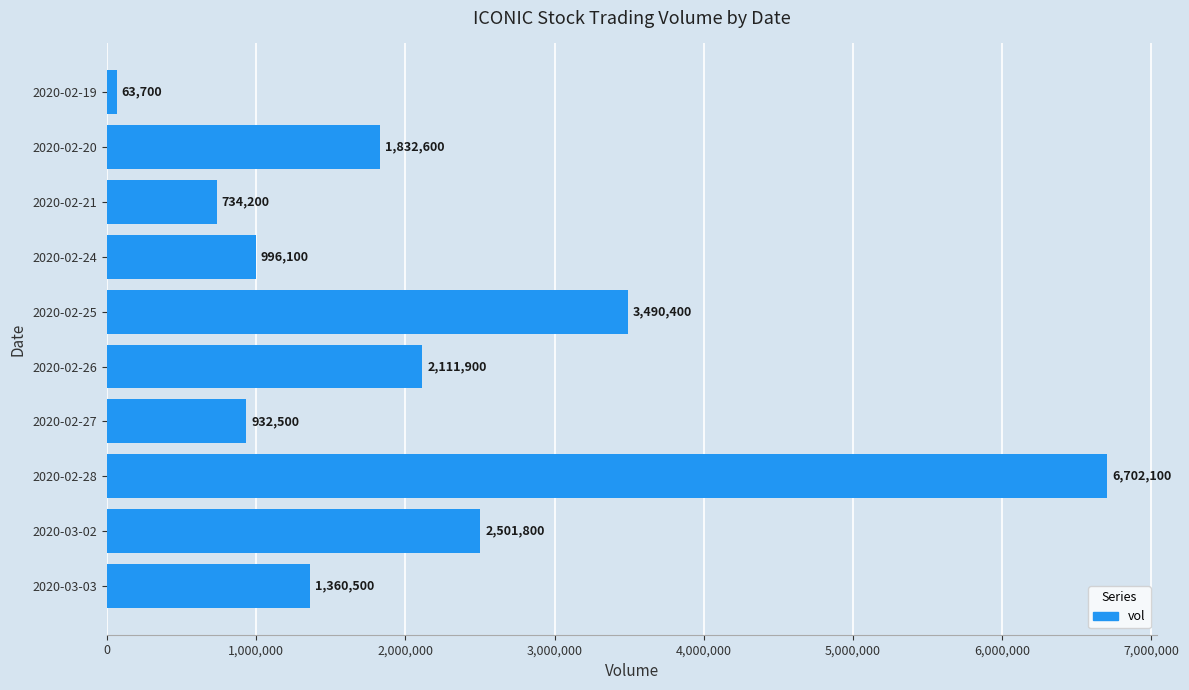

Rank the categories by value from lowest to highest.

2020-02-19, 2020-02-21, 2020-02-27, 2020-02-24, 2020-03-03, 2020-02-20, 2020-02-26, 2020-03-02, 2020-02-25, 2020-02-28